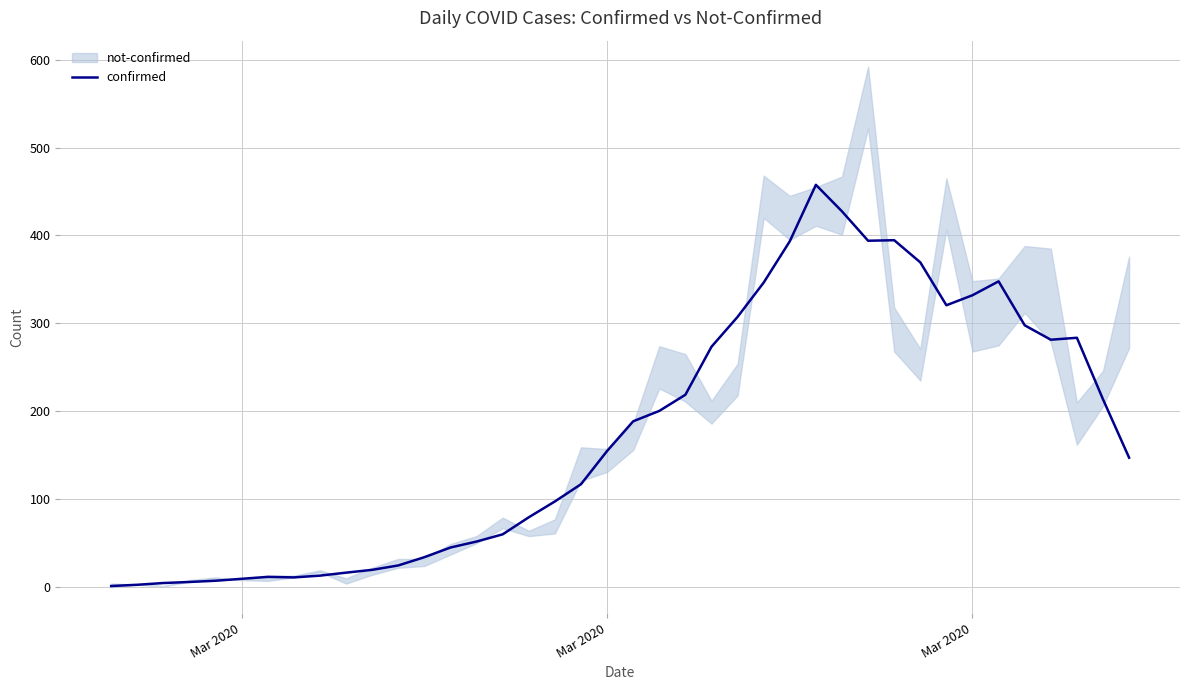

The value at 13 is 13.5. True or false?

False